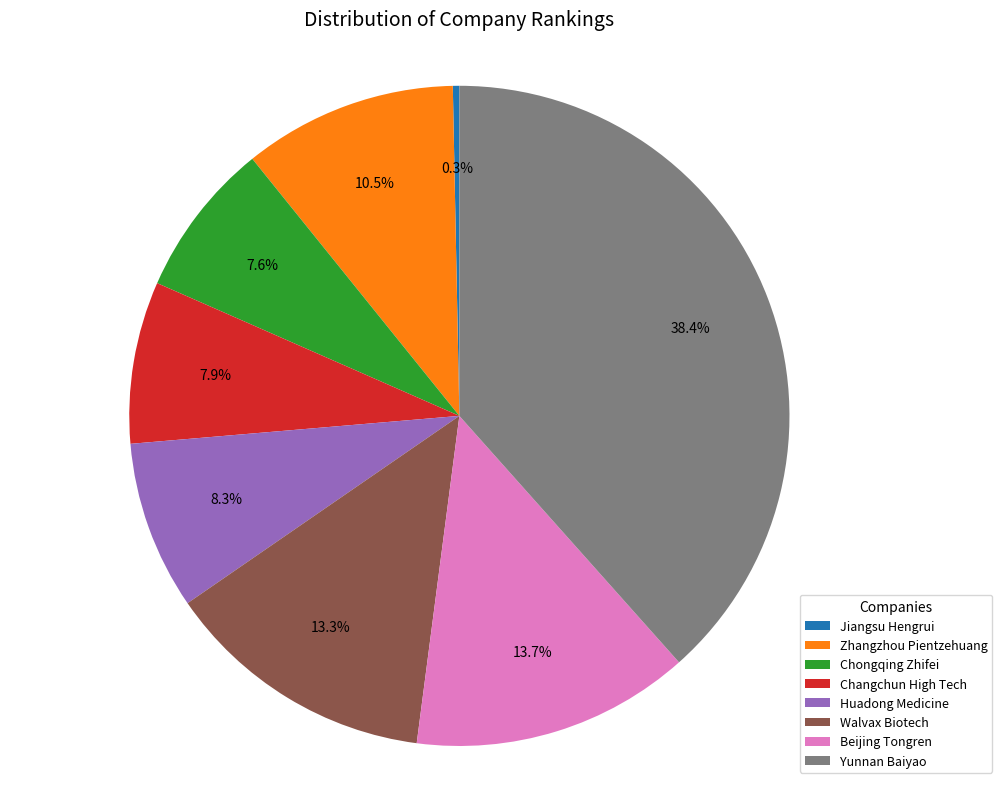

Is it true that Zhangzhou Pientzehuang is 22% of the pie?

False